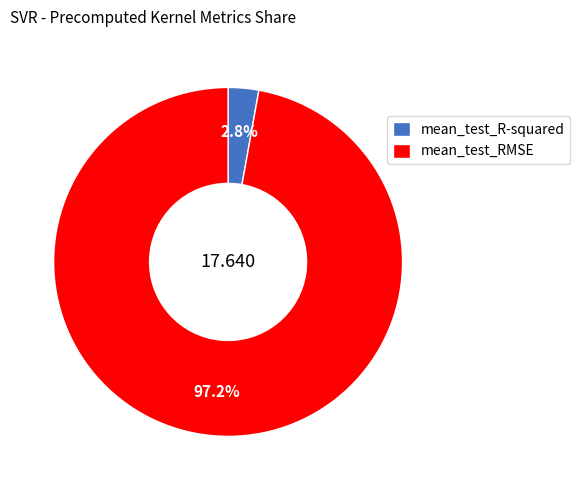

Which category has the biggest portion of the pie?

mean_test_RMSE